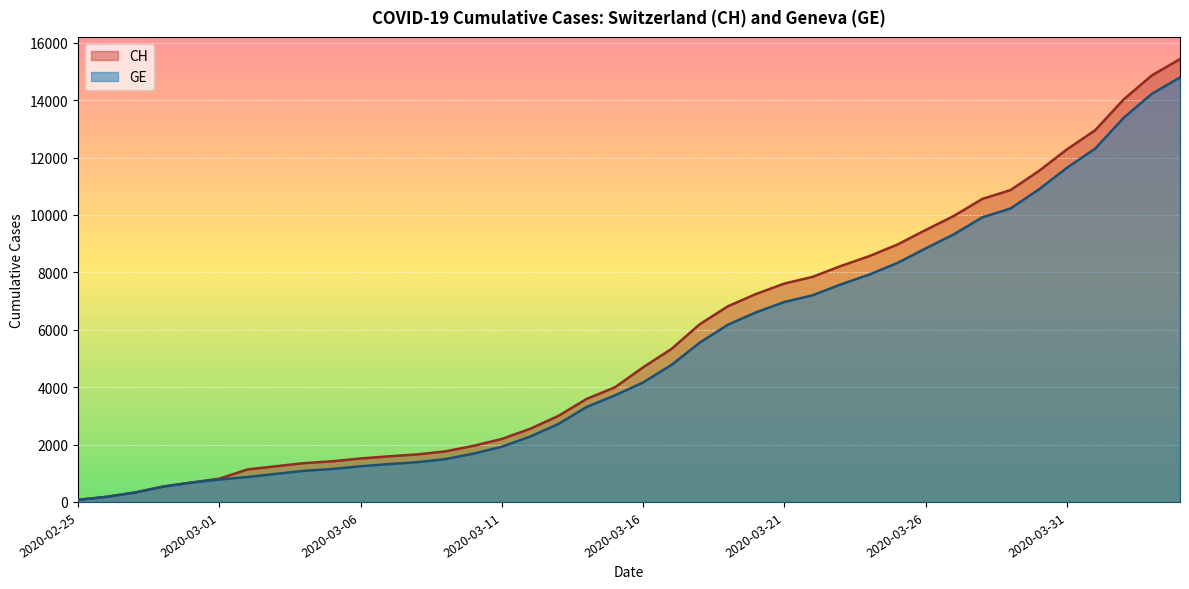

How many values in the CH series are below 4691?

20